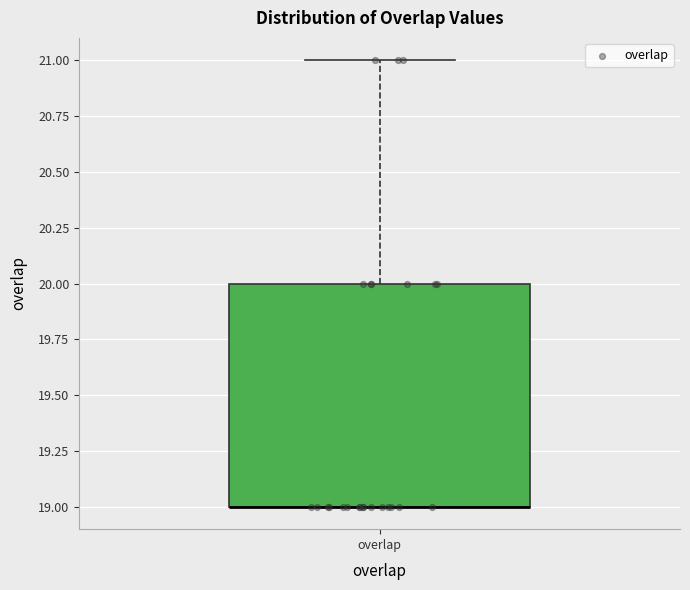

Transcribe this box plot: give where the median line is, the range the box spans, and where the two whiskers end, as read against the y-axis. The values are not printed on the chart, so give them approximately, as read against the axis.

median 19 (drawn on the box's lower edge), box 19 to 20, whiskers 19 to 21